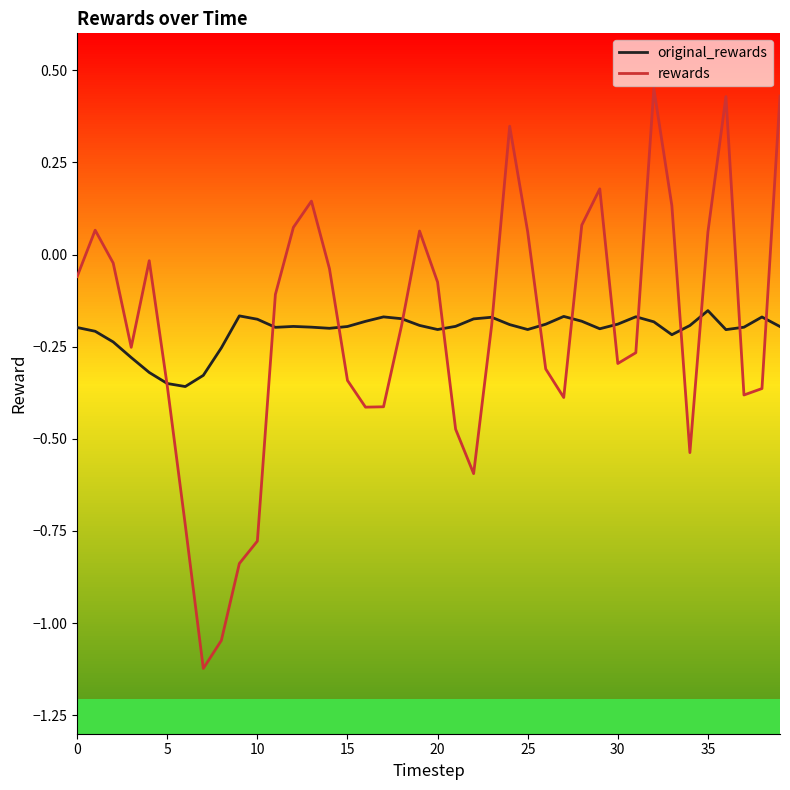

True or false: rewards has more than 2 interior local peaks.

True